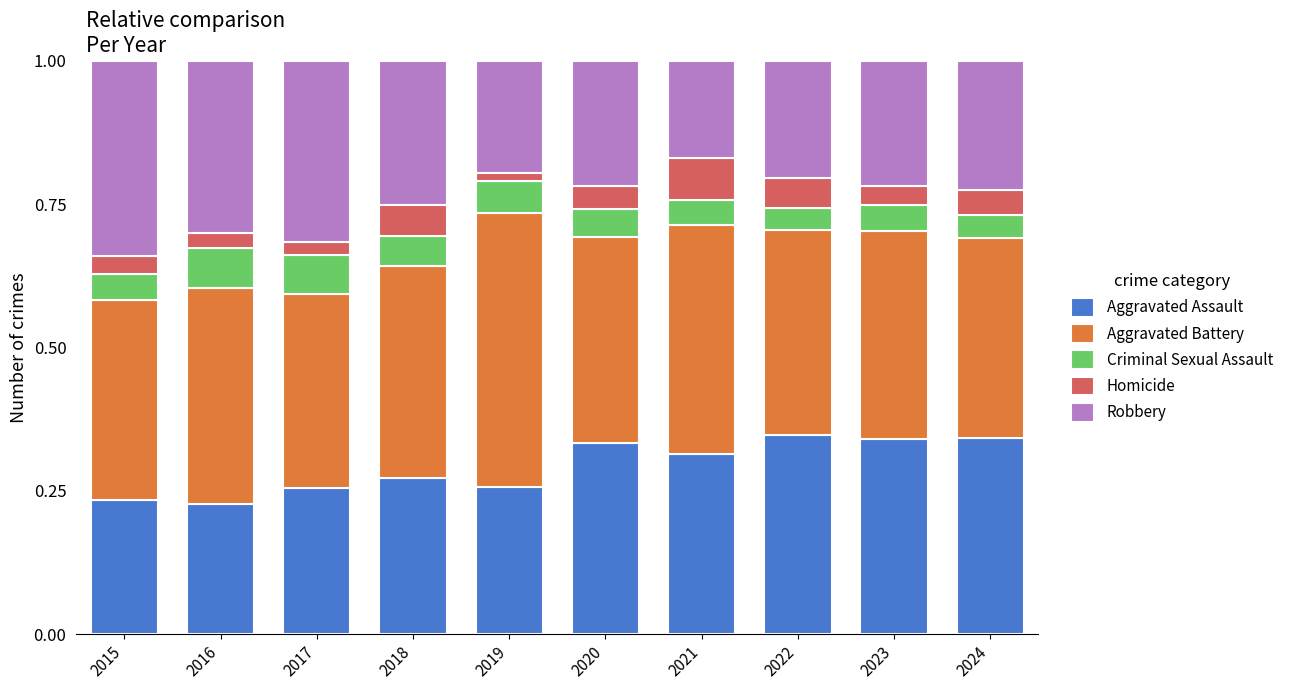

What is the total value across all series at 2018?

1.0